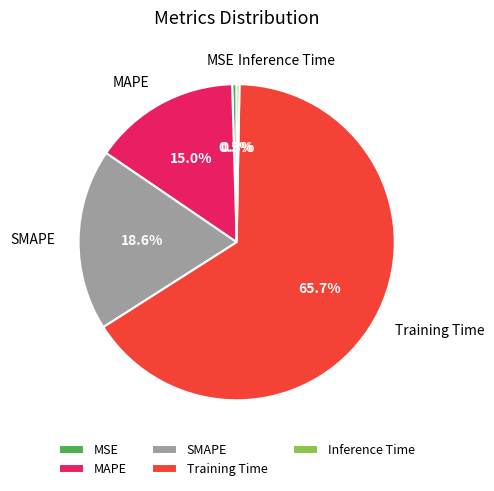

Count the number of slices in the pie.

5